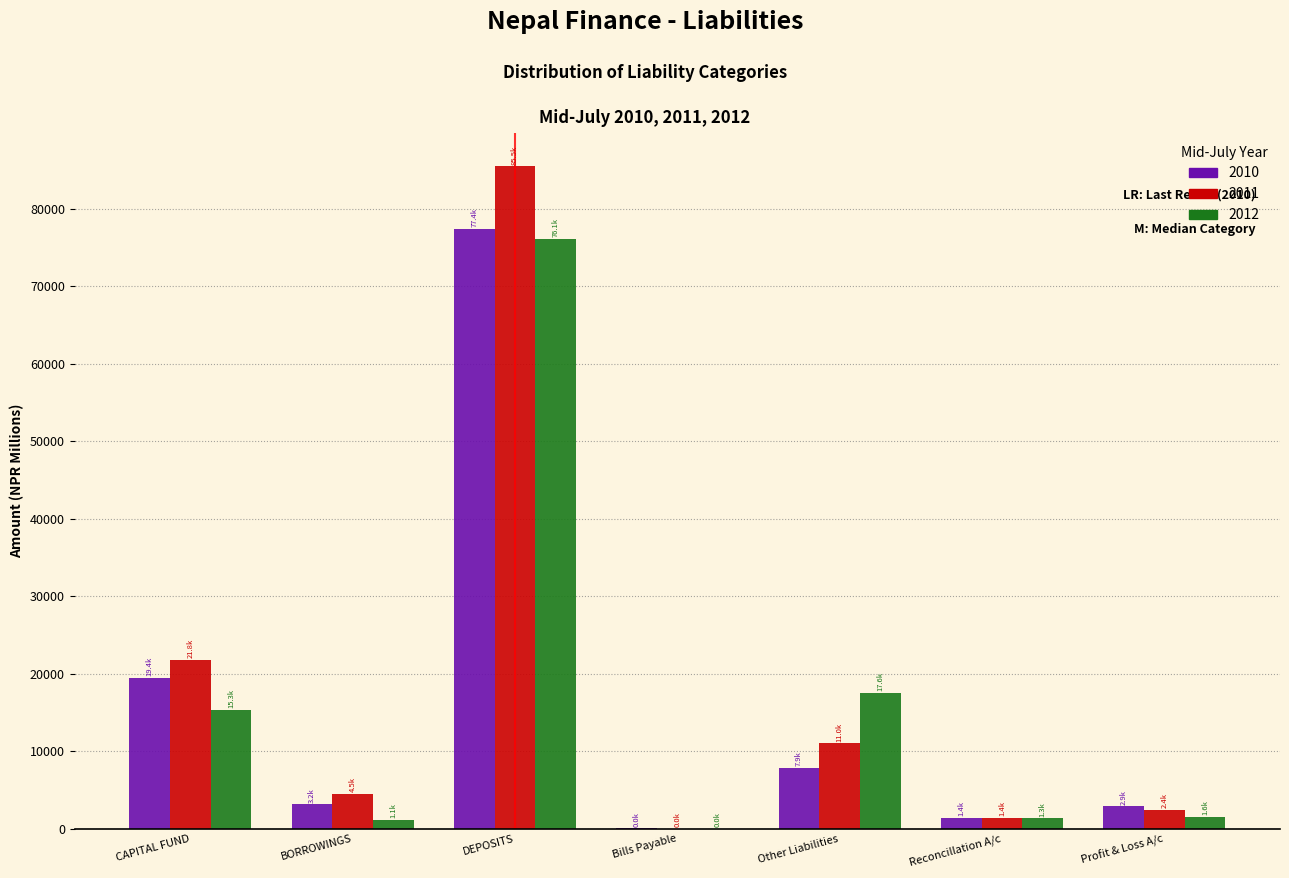

At which label does 2011 reach its peak?

DEPOSITS